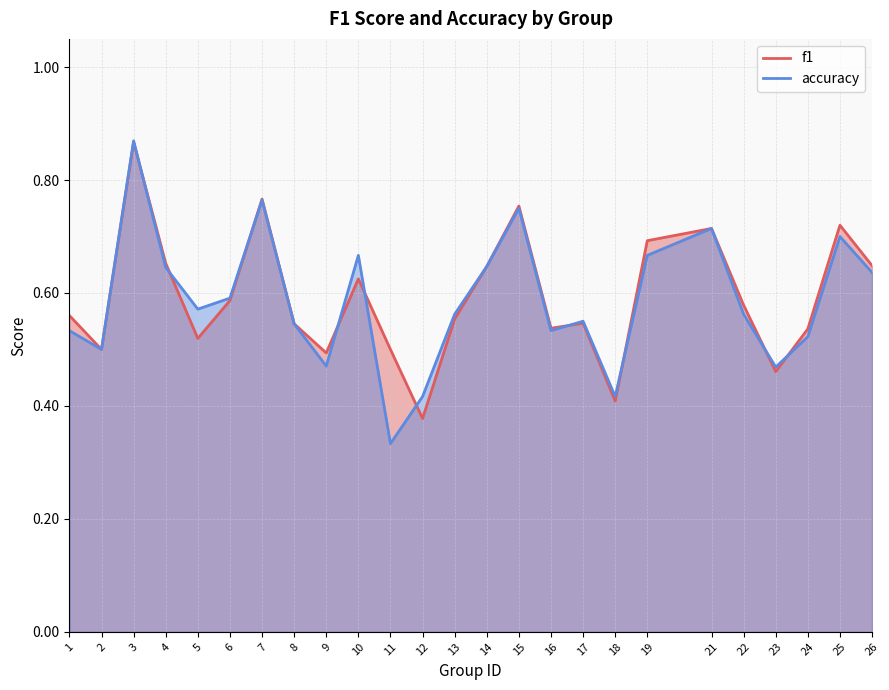

Which label corresponds to the largest value in the chart?

3